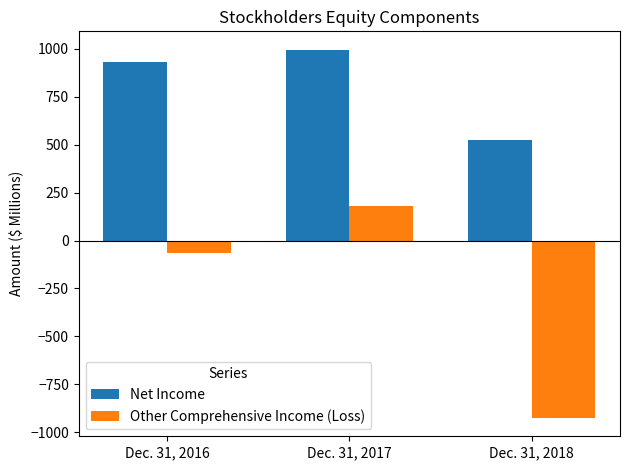

What is the total value across all series at Dec. 31, 2016?

864.3